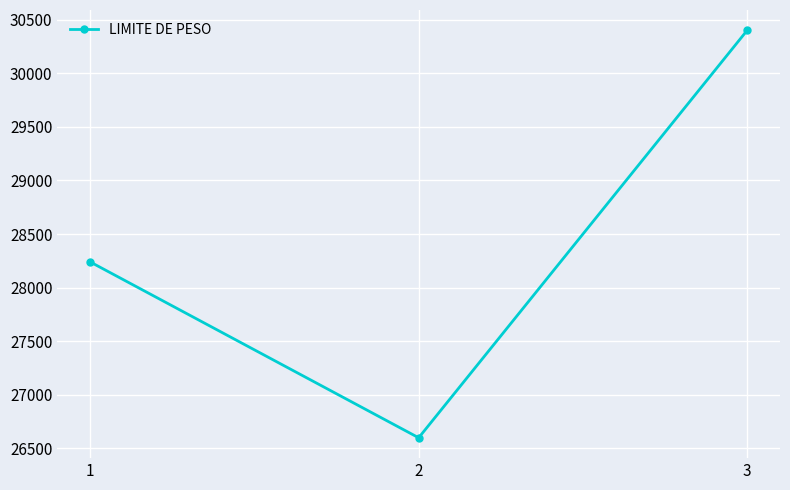

Reading left to right, list all the values displayed in this chart.

28240	26600	30400